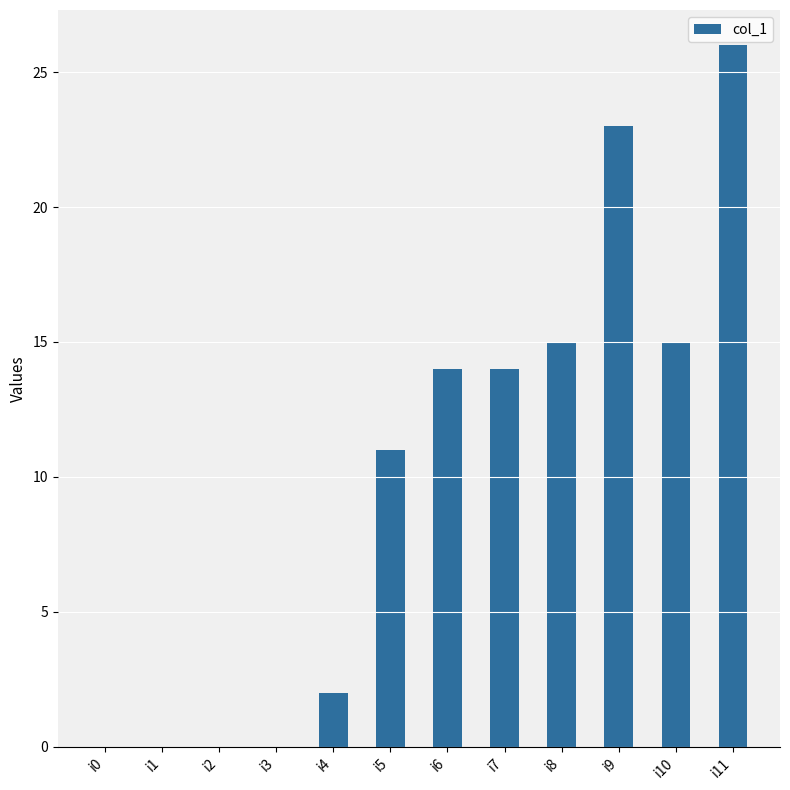

What is the approximate value at i8, to the nearest 10?

20